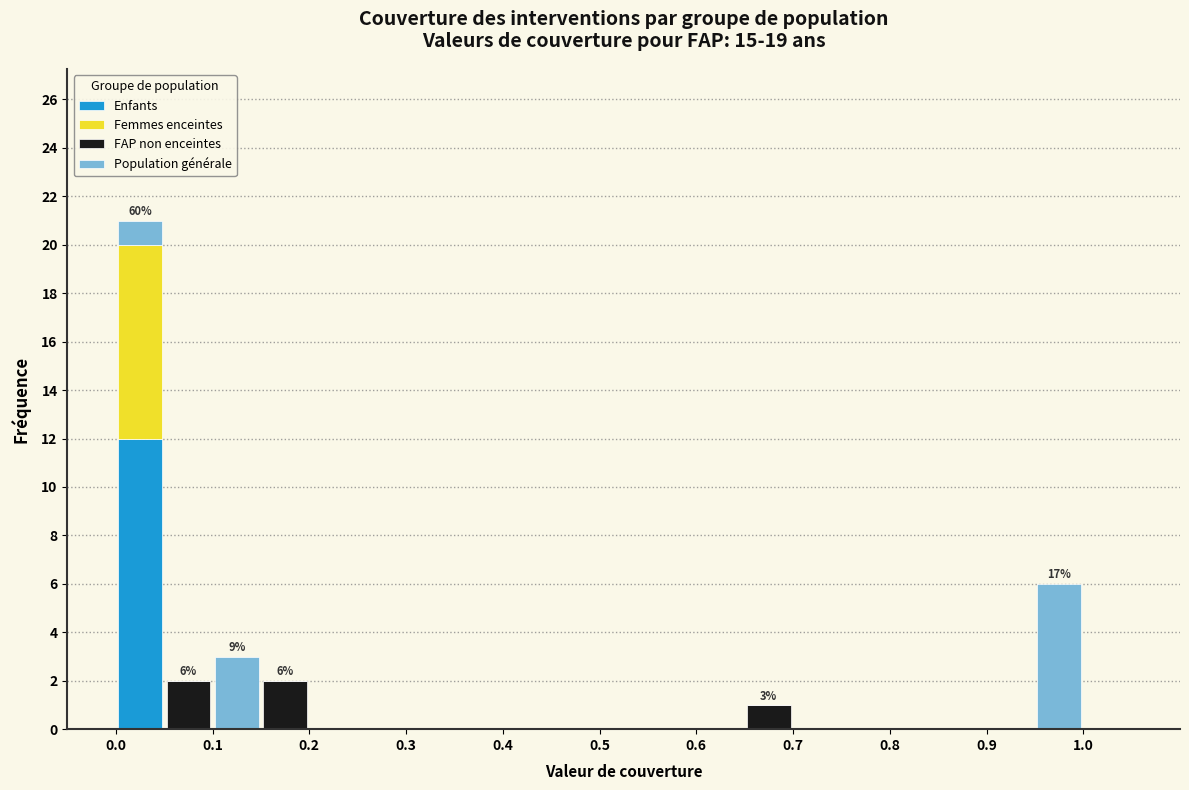

Which range on the x-axis has the tallest stacked bar (by total height)?

0.00 to 0.05